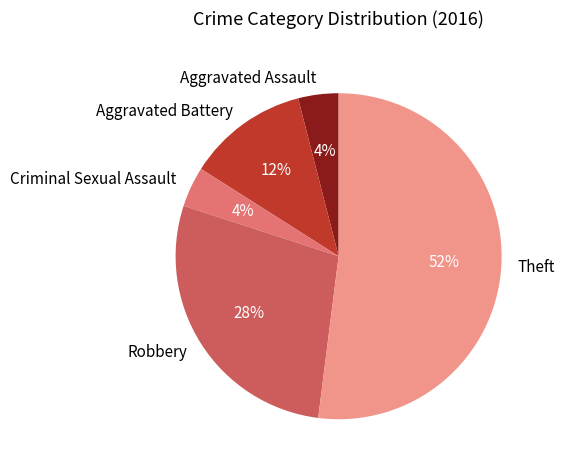

Do Aggravated Battery and Theft together represent more than half of the pie?

Yes